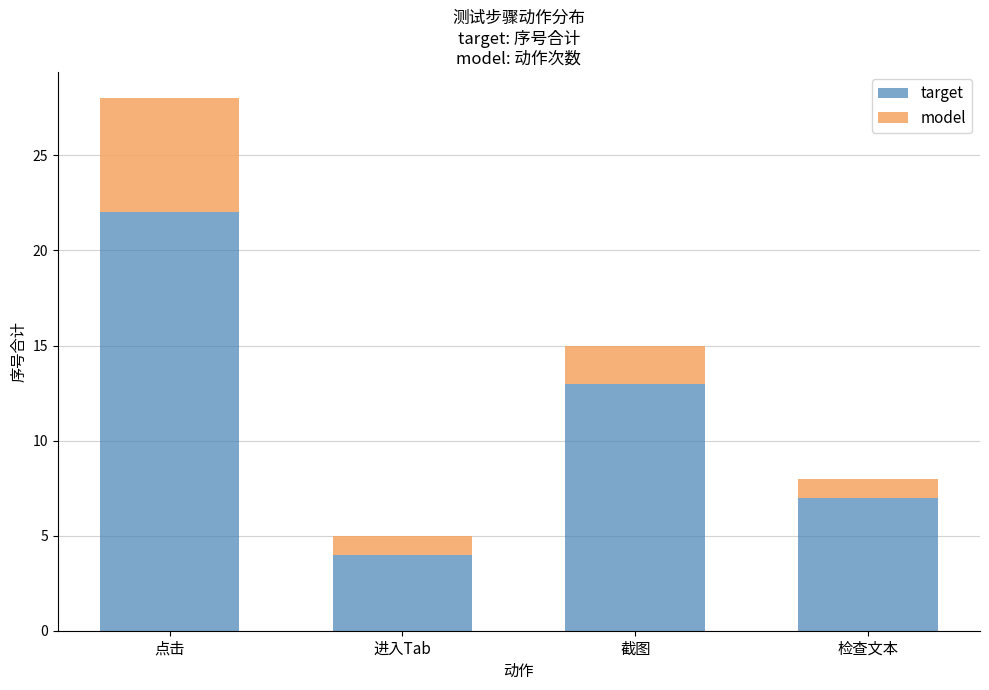

Reading right to left, list the values for the target series.

7	13	4	22